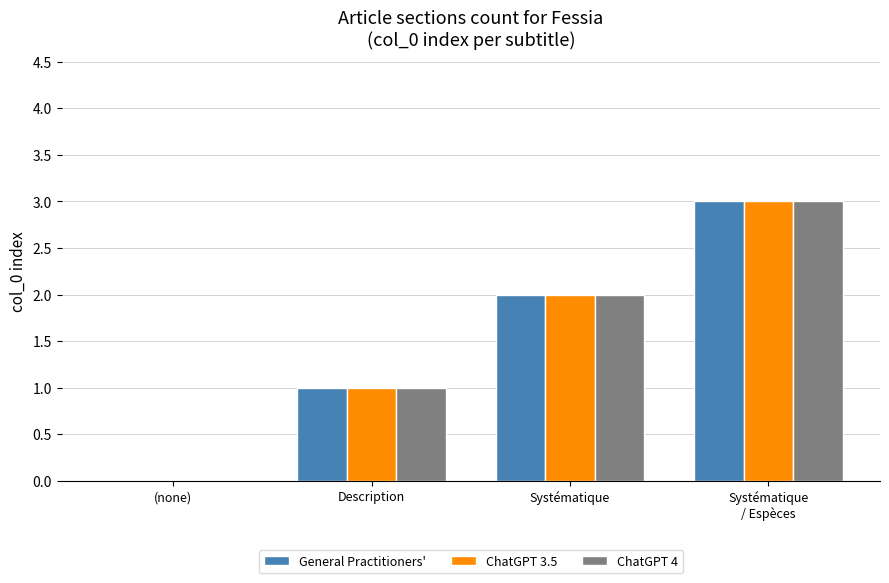

What is the total value across all series at Systématique?

6